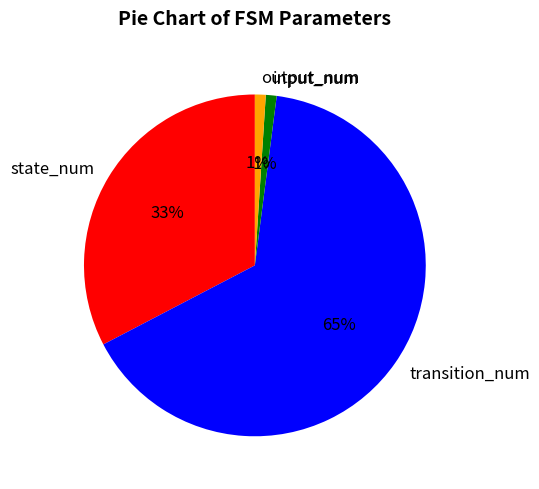

Is the sum of state_num and input_num greater than half?

No